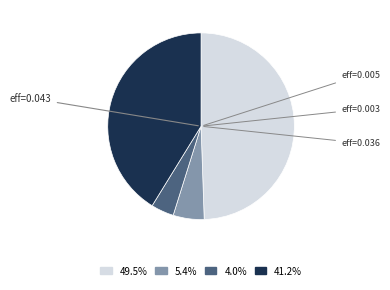

Is there any slice that represents more than half of the pie?

No